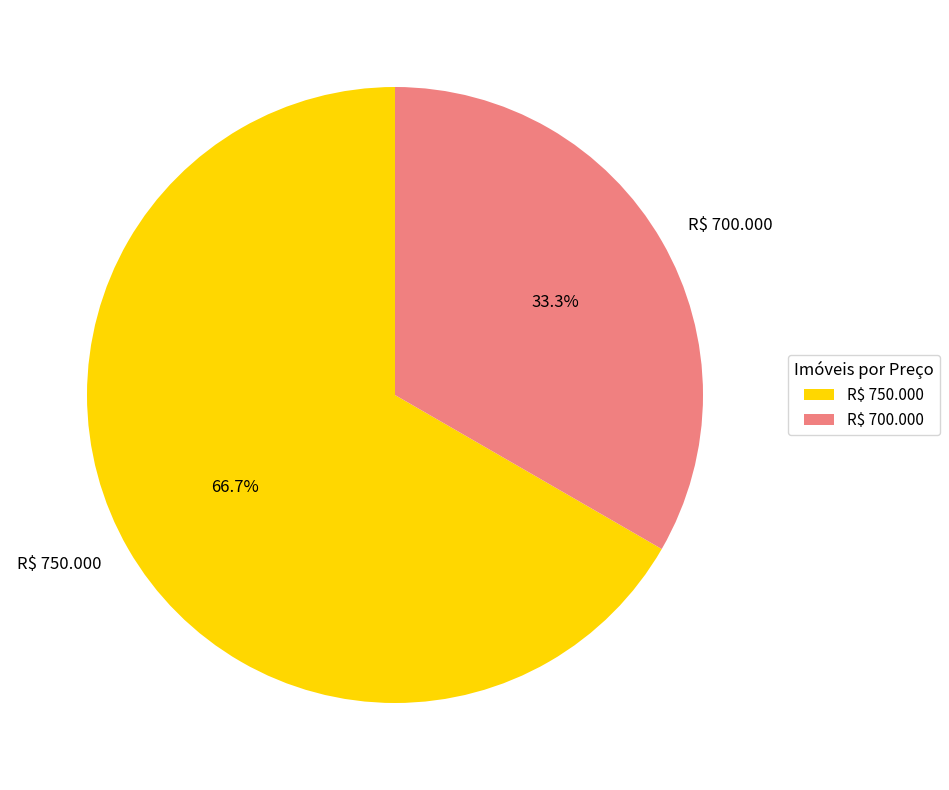

How many slices are in this pie chart?

2